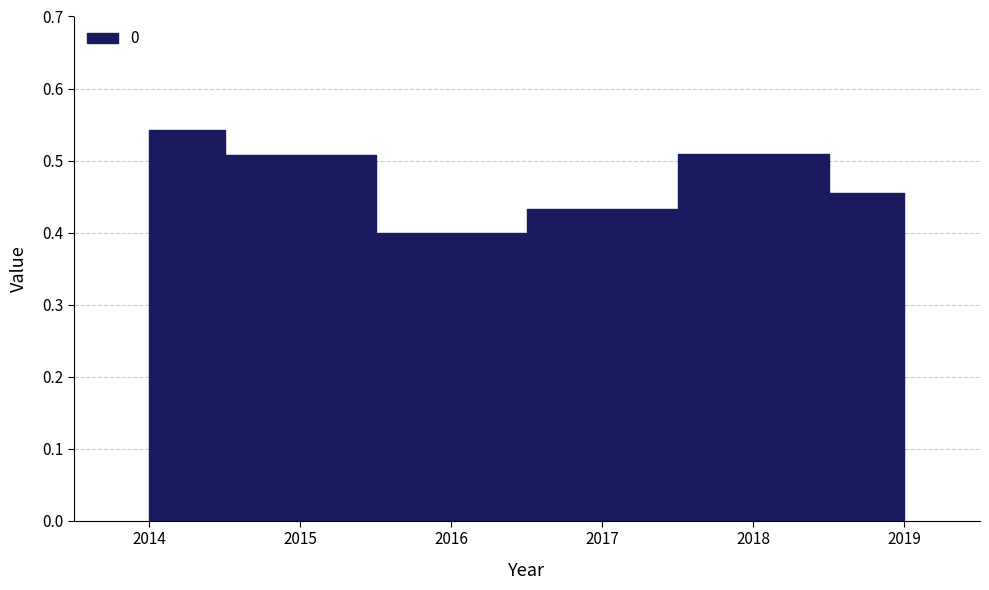

What is the difference between the maximum and minimum values?

0.1